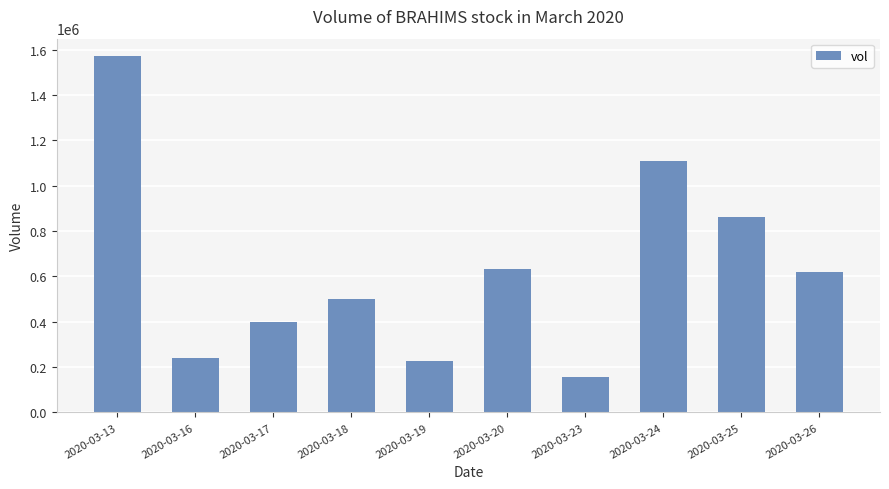

Reading left to right, transcribe all the data shown in this chart.

2020-03-13=1570700	2020-03-16=242400	2020-03-17=397200	2020-03-18=501200	2020-03-19=228100	2020-03-20=631600	2020-03-23=155400	2020-03-24=1109700	2020-03-25=863200	2020-03-26=618800